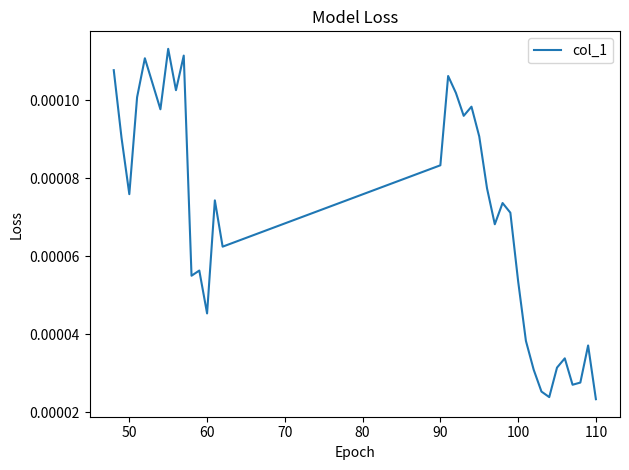

Count the number of data series in this chart.

1